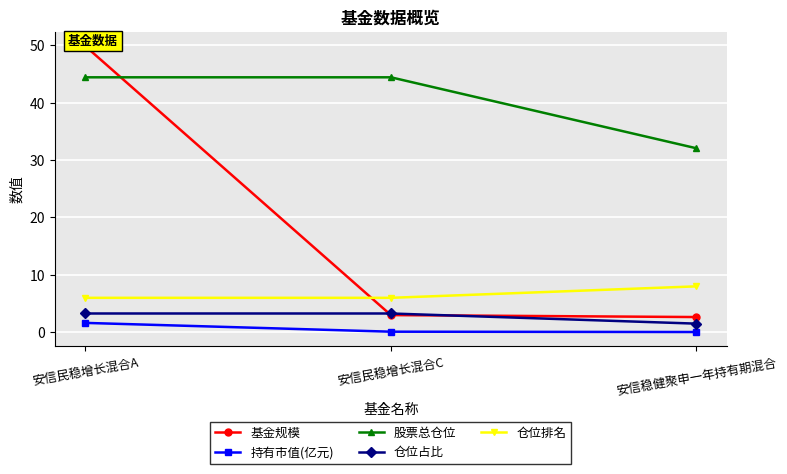

Which series changed the most between 安信民稳增长混合A and 安信稳健聚申一年持有期混合?

基金规模